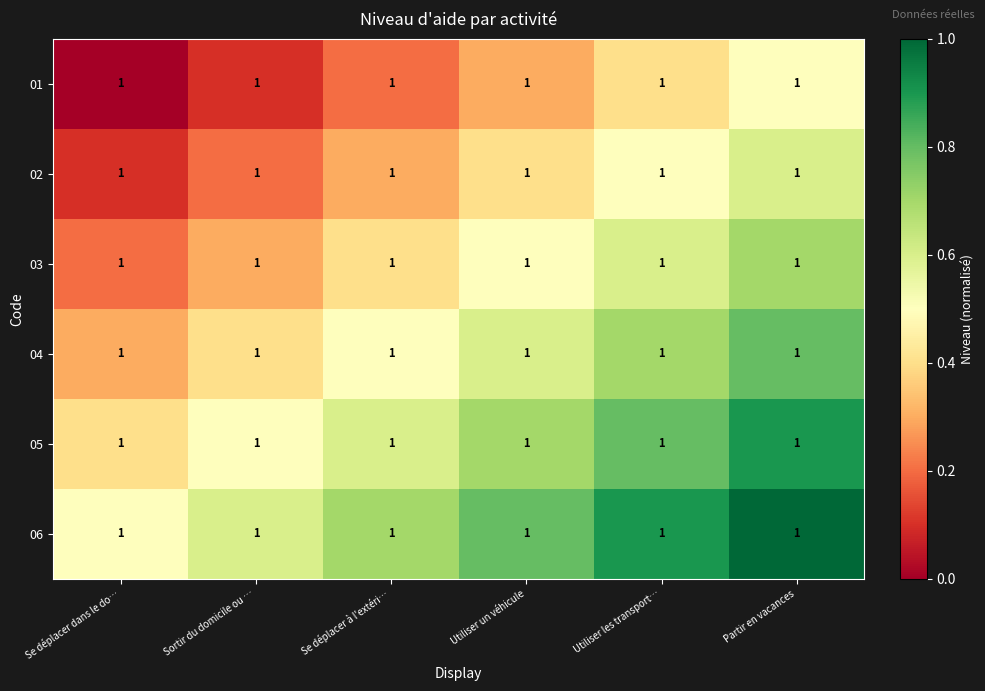

What is the difference between the maximum and second lowest values in the 06 series?

0.4